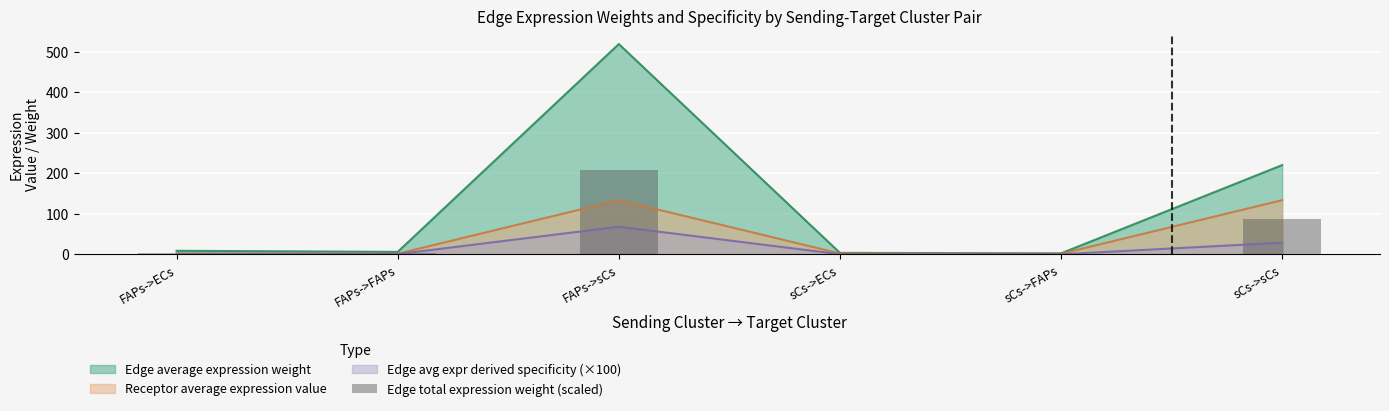

List the labels in order of value, smallest first.

sCs->FAPs, sCs->ECs, FAPs->FAPs, FAPs->ECs, sCs->sCs, FAPs->sCs